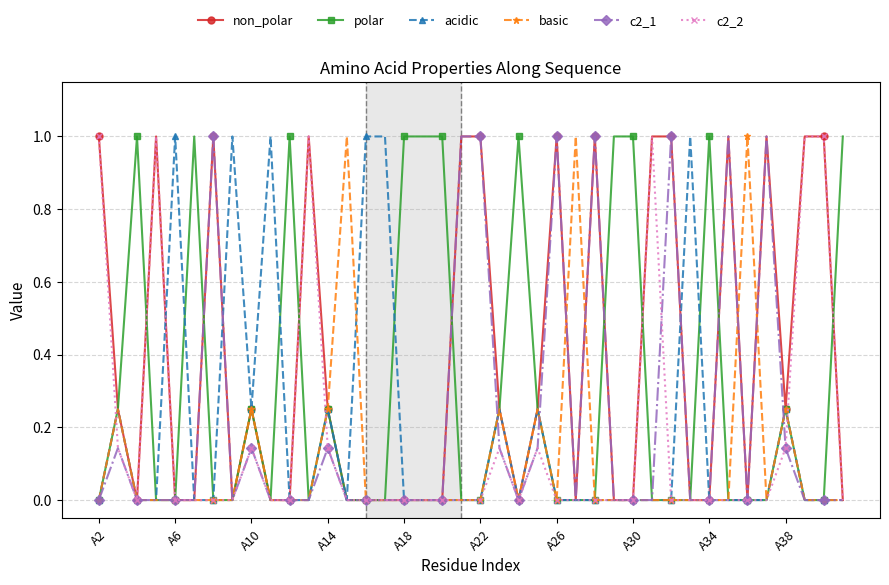

True or false: c2_2 has more than 0 points higher than both neighbors.

True